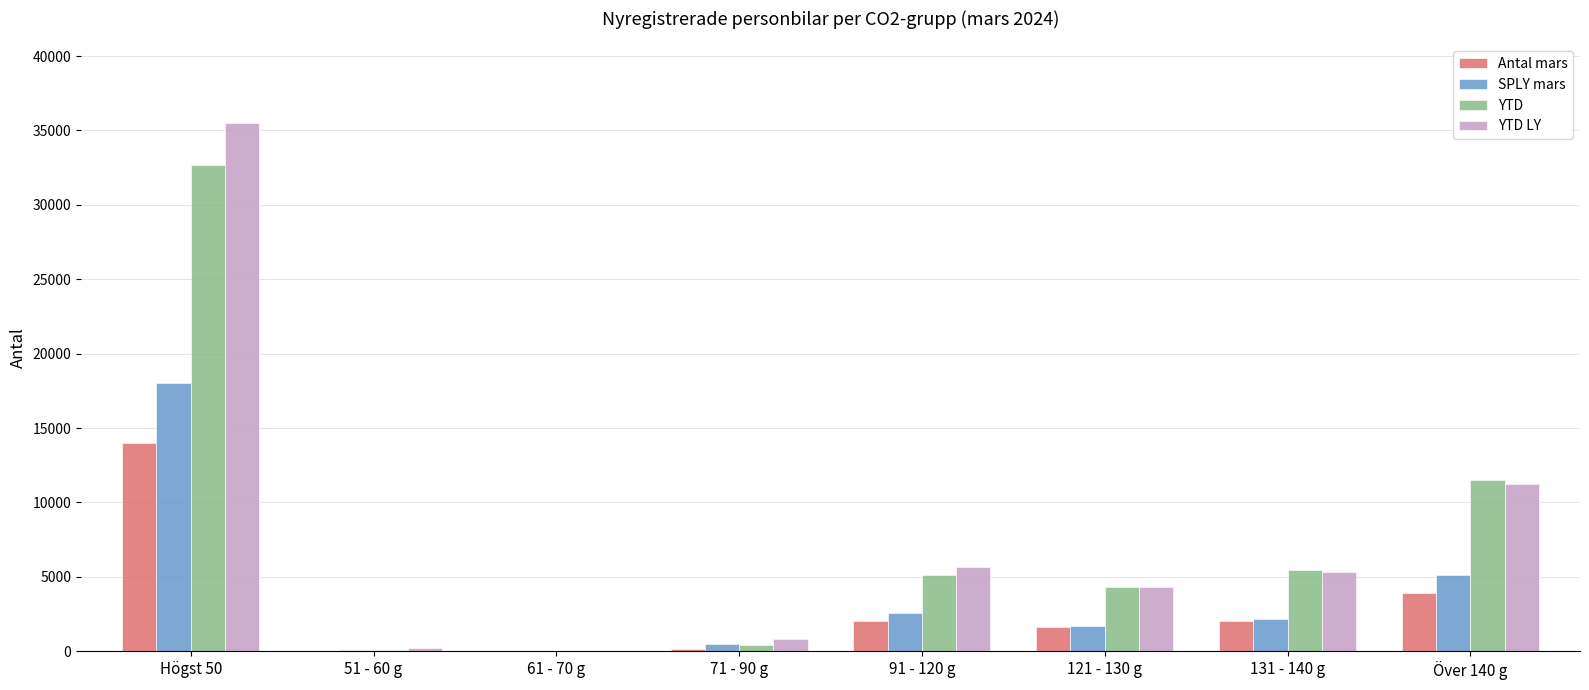

Where is YTD nearest to the value 16364?

Över 140 g